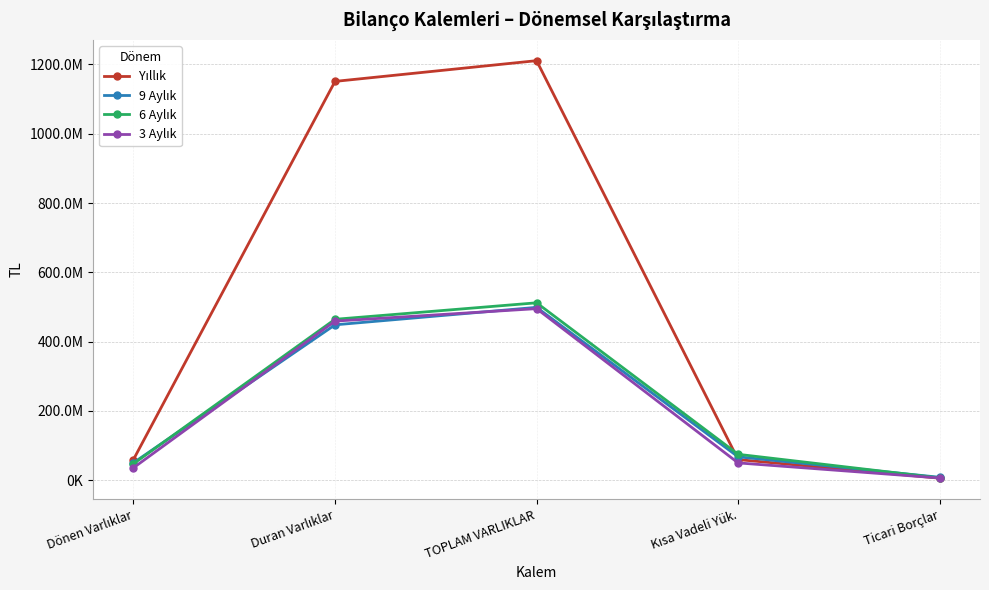

Is the value of Yıllık at Dönen Varlıklar greater than the value of 3 Aylık at Ticari Borçlar?

Yes